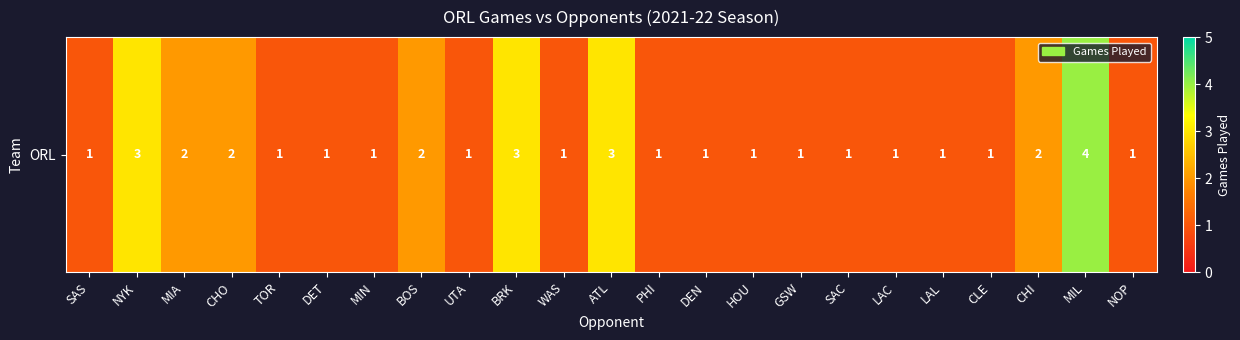

What is the average value?

2